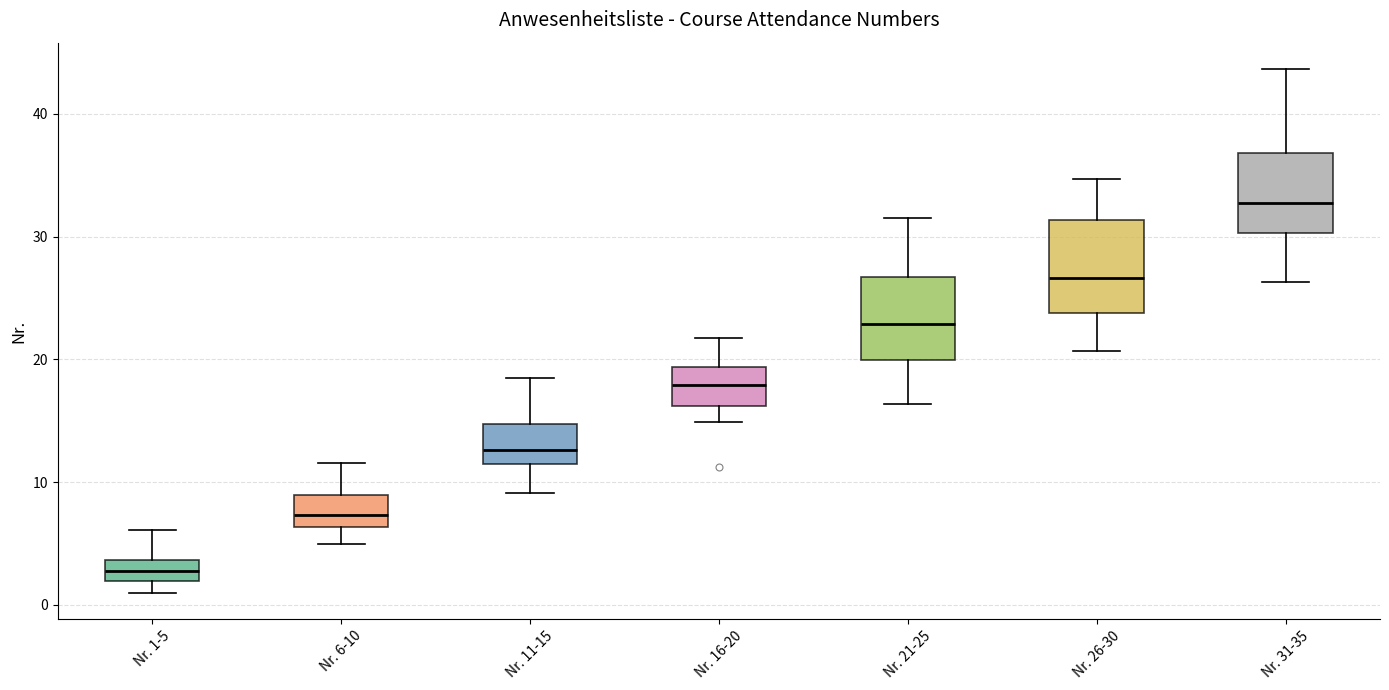

Which box's median line is the lowest?

Nr. 1-5